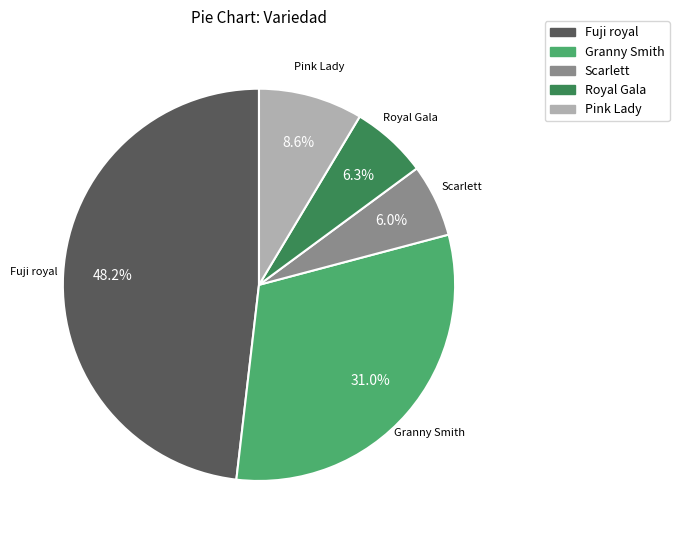

The Fuji royal slice represents 1% of the pie. True or false?

False